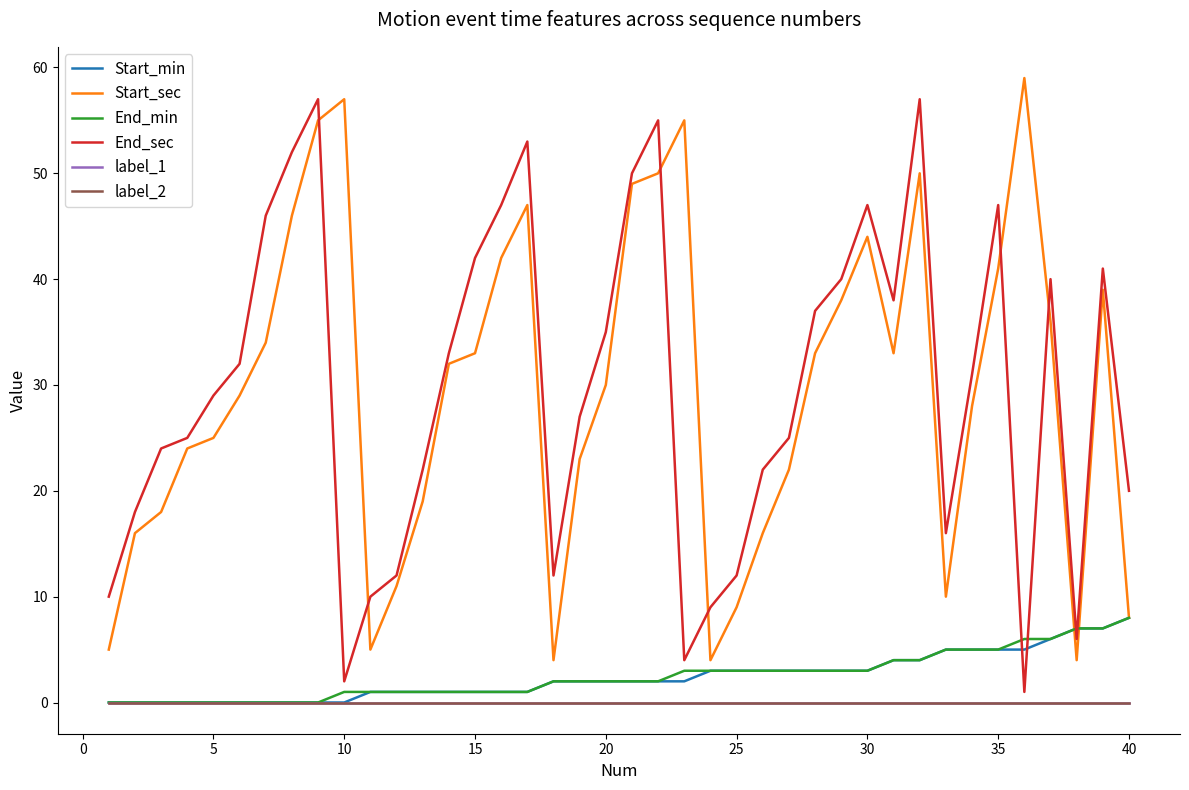

After their last crossing, which series has the higher values: Start_sec or End_min?

Start_sec